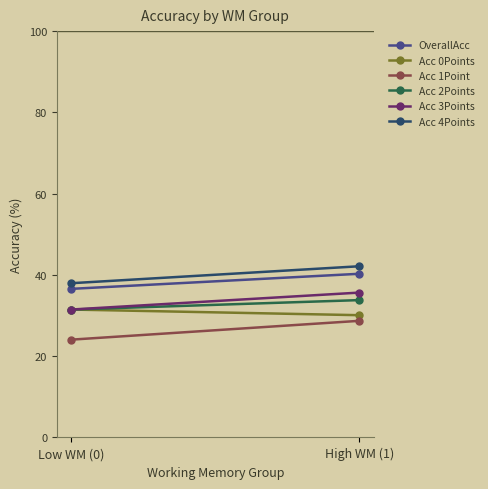

Reading right to left, what are all the values shown in this chart?

OverallAcc: High WM (1)=40.3	Low WM (0)=36.6
Acc 0Points: High WM (1)=30.1	Low WM (0)=31.5
Acc 1Point: High WM (1)=28.7	Low WM (0)=24.1
Acc 2Points: High WM (1)=33.8	Low WM (0)=31.5
Acc 3Points: High WM (1)=35.6	Low WM (0)=31.5
Acc 4Points: High WM (1)=42.1	Low WM (0)=38.0